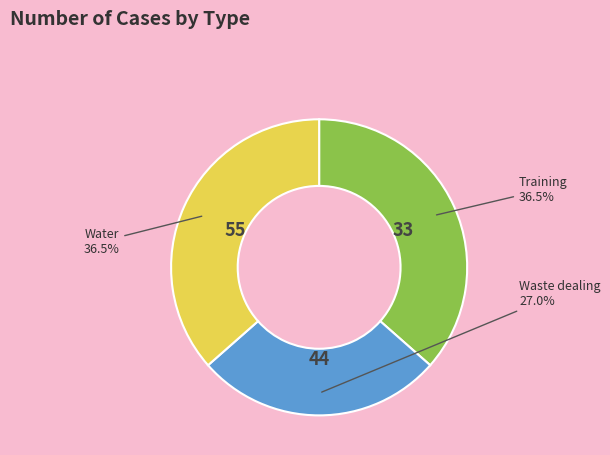

Which slice is the smallest?

Waste dealing